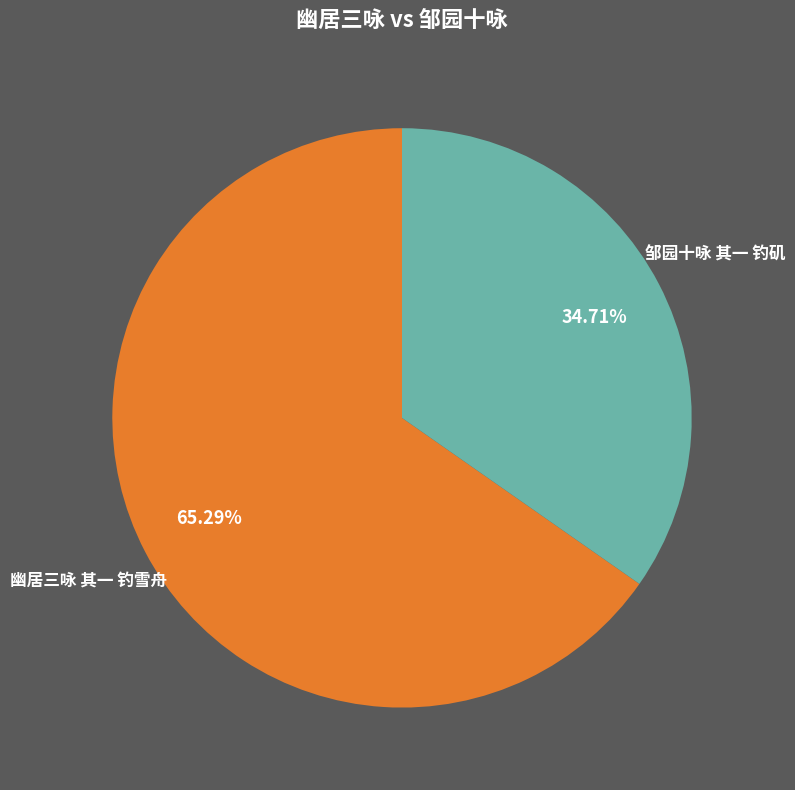

What percentage is the 邹园十咏 其一 钓矶 slice, to the nearest percent?

35%